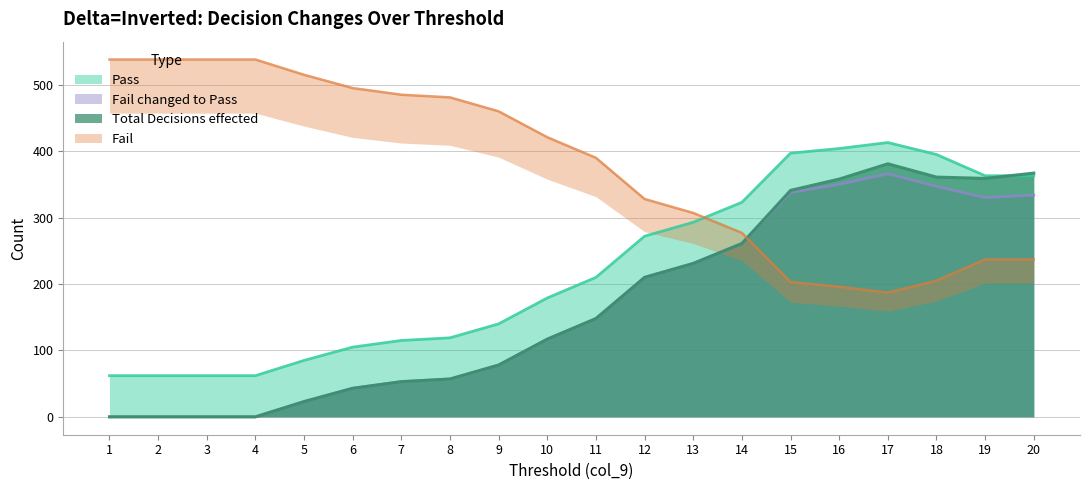

True or false: Total Decisions effected has a value of 359 at 19.

True